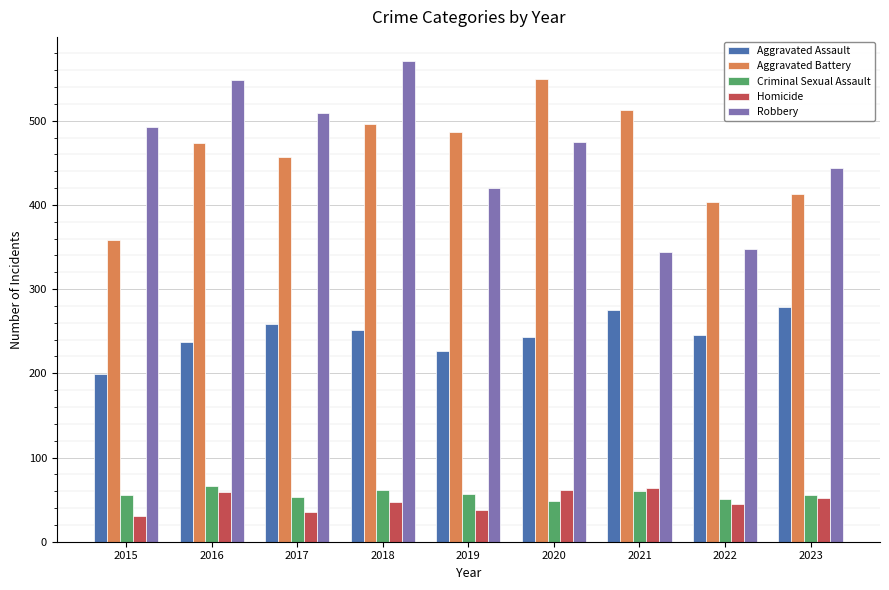

True or false: Criminal Sexual Assault has a value of 56 at 2015.

True